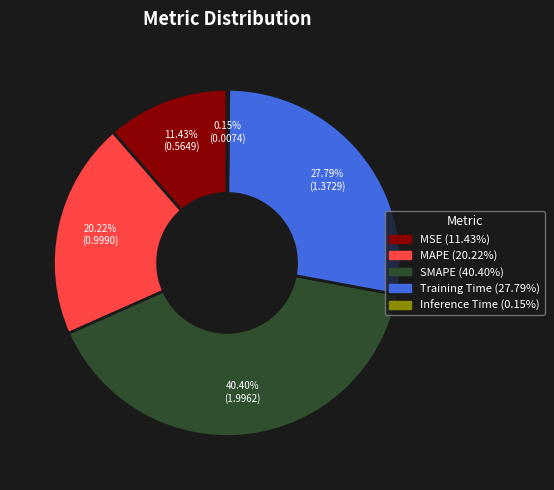

Which category has the biggest portion of the pie?

SMAPE